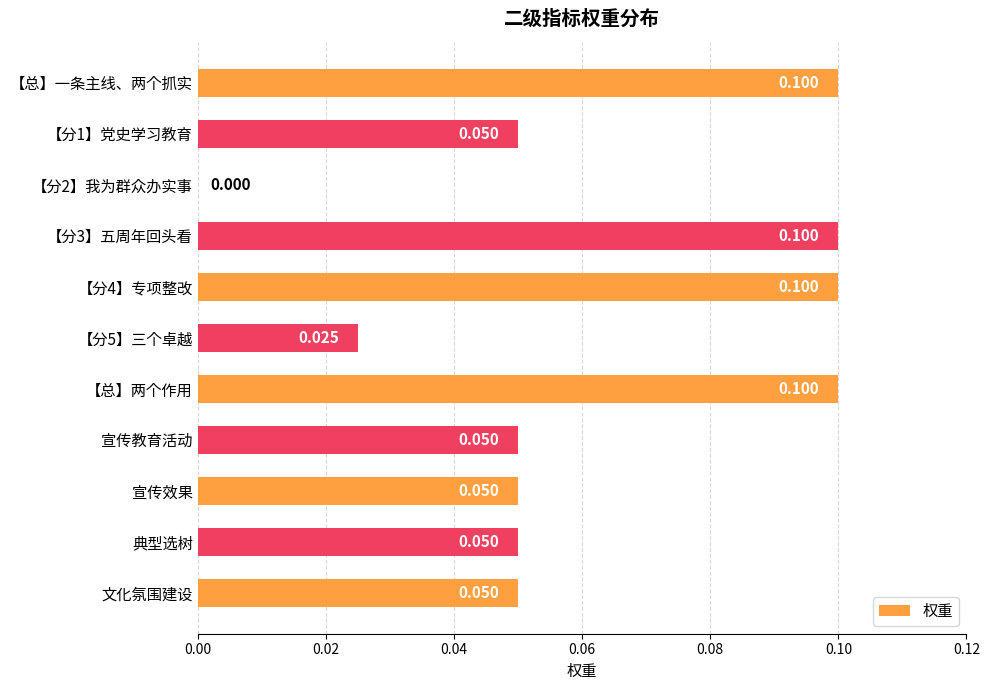

Count the number of categories in the chart.

11